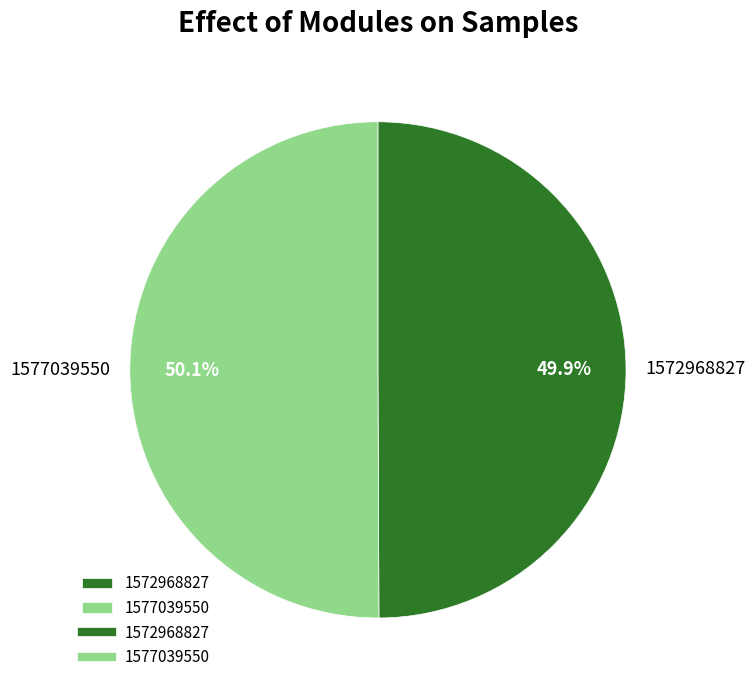

What percentage is NOT represented by 1572968827?

50.1%